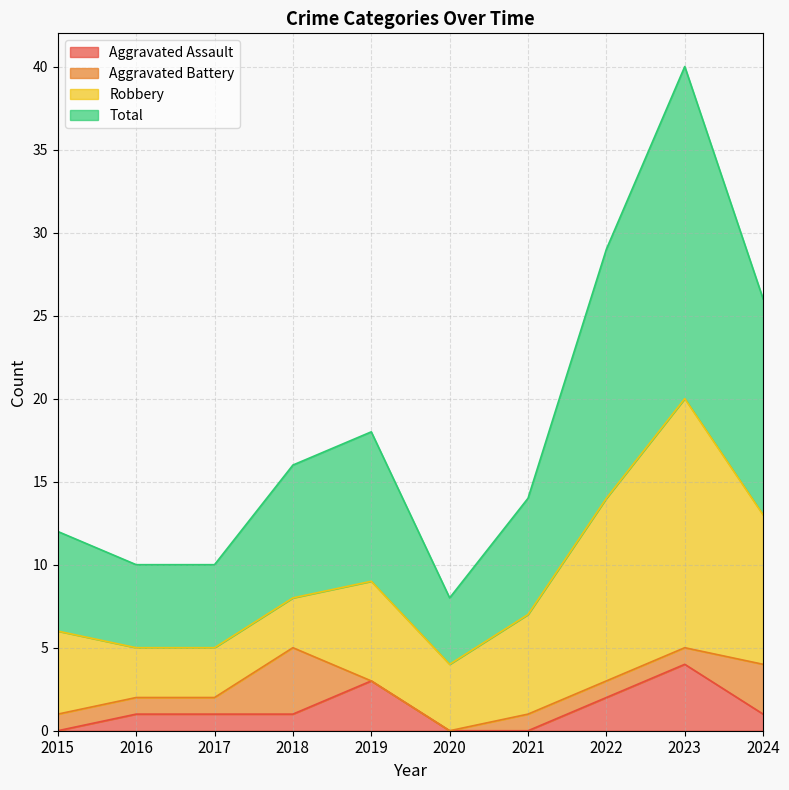

True or false: Aggravated Assault has a value of 1 at 2018.

True